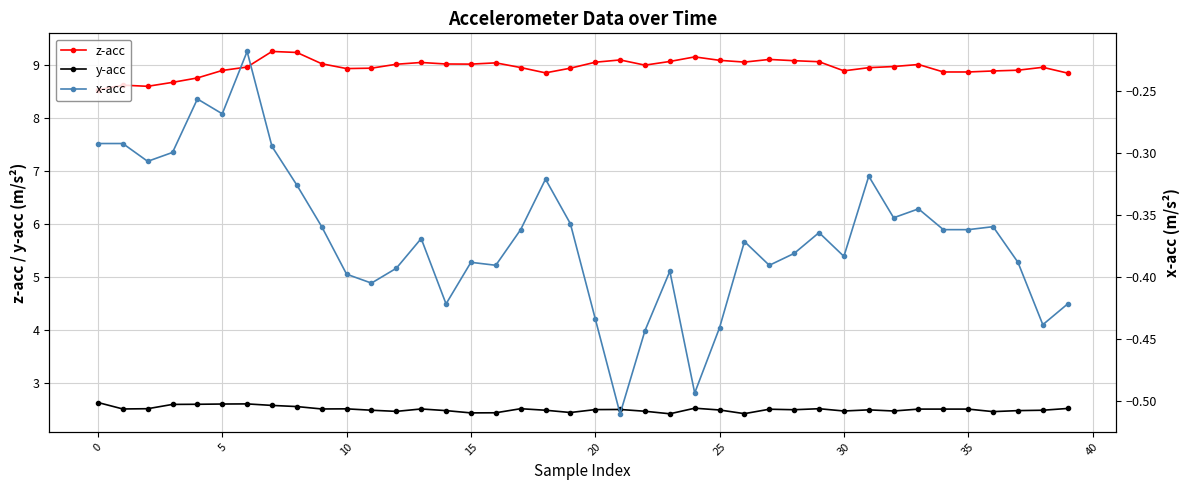

What is the sum of all x-acc values?

-14.7